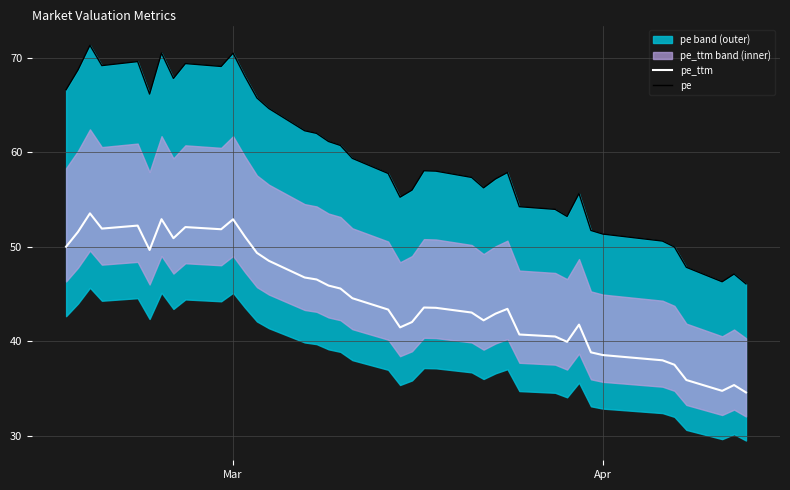

What is the greatest value displayed?

71.3